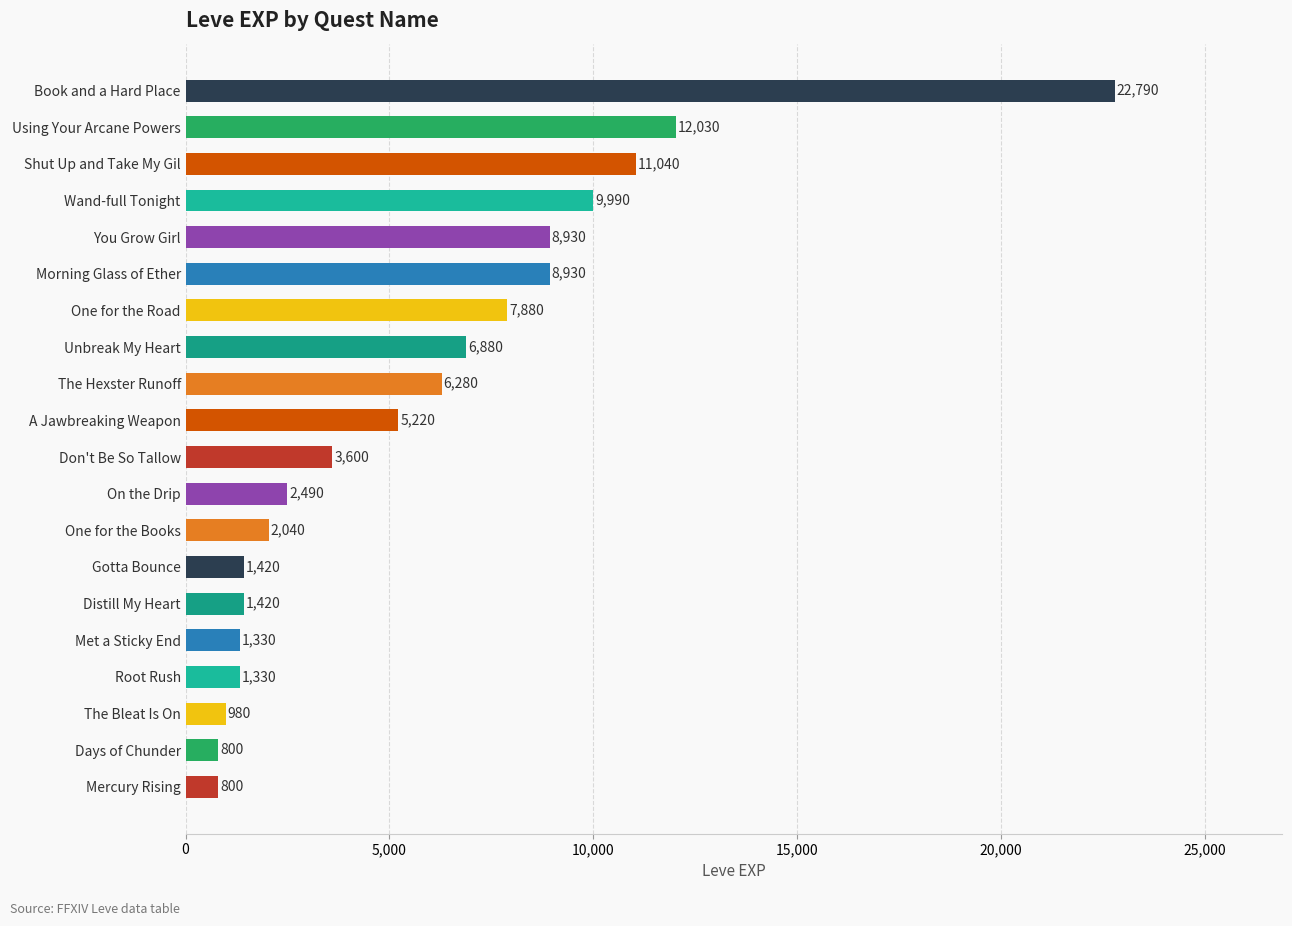

Reading bottom to top, transcribe all the data shown in this chart.

Mercury Rising=800	Days of Chunder=800	The Bleat Is On=980	Root Rush=1330	Met a Sticky End=1330	Distill My Heart=1420	Gotta Bounce=1420	One for the Books=2040	On the Drip=2490	Don't Be So Tallow=3600	A Jawbreaking Weapon=5220	The Hexster Runoff=6280	Unbreak My Heart=6880	One for the Road=7880	Morning Glass of Ether=8930	You Grow Girl=8930	Wand-full Tonight=9990	Shut Up and Take My Gil=11040	Using Your Arcane Powers=12030	Book and a Hard Place=22790